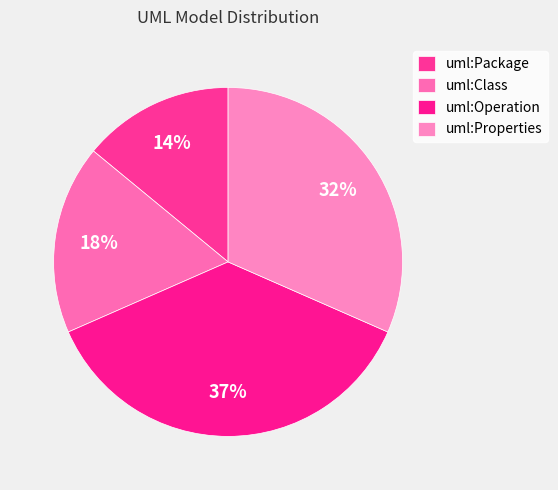

Which slice is the largest?

uml:Operation